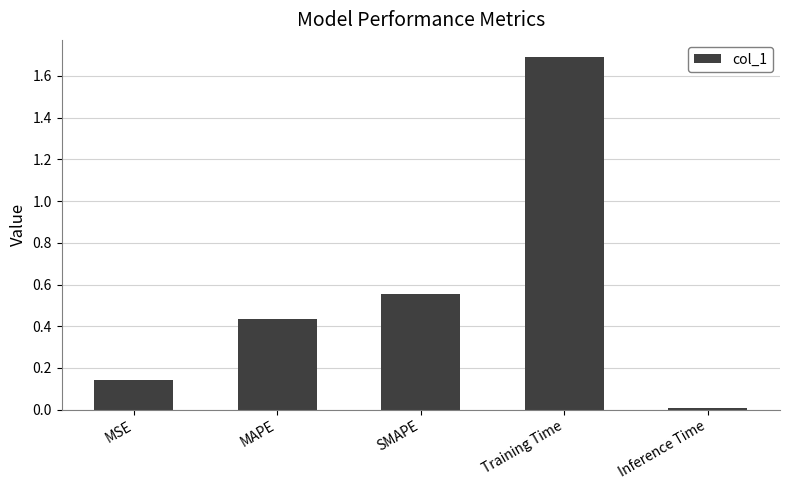

At which label is the value closest to 0?

Inference Time